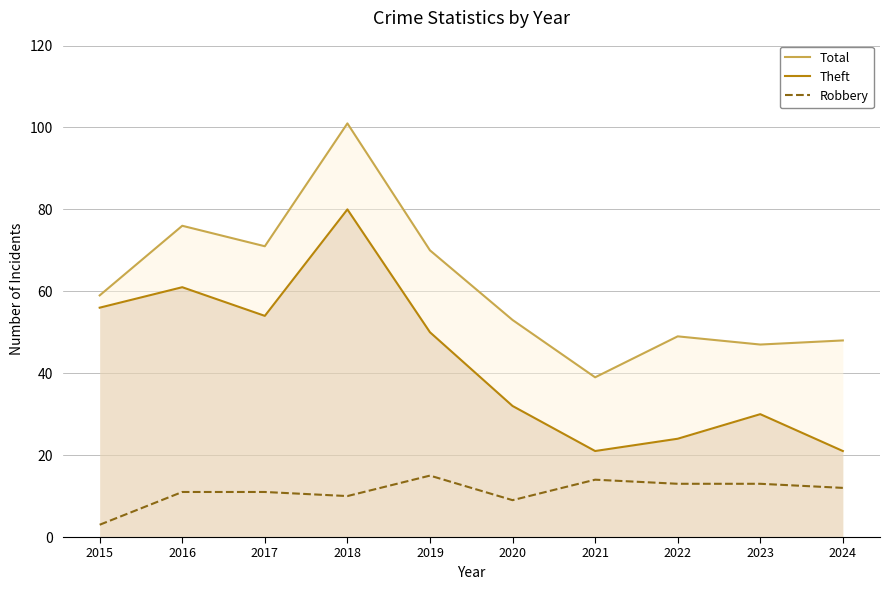

True or false: Robbery and Theft cross at least once.

False